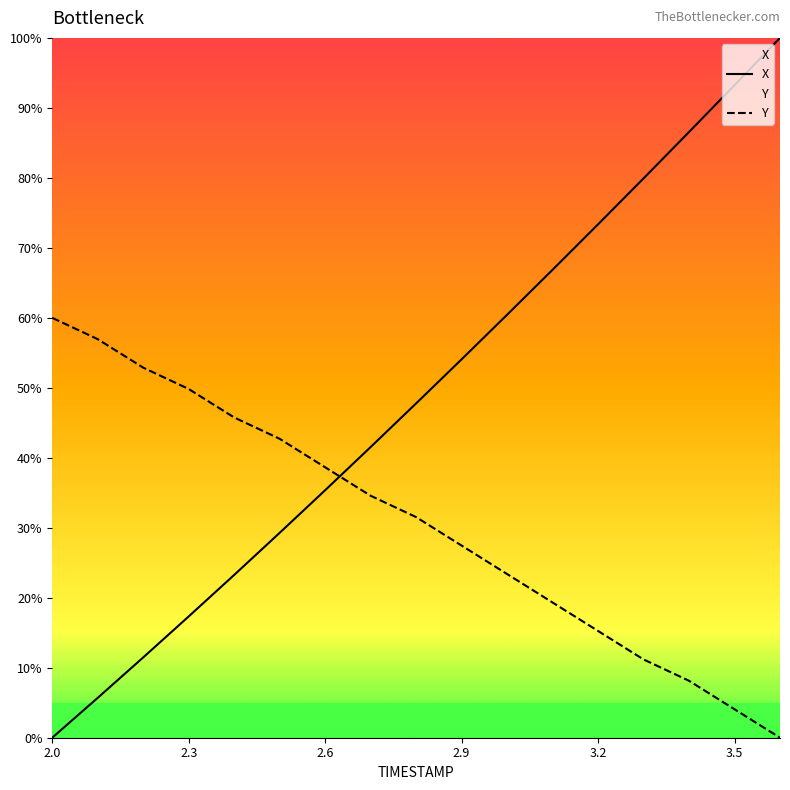

What is the highest value of the X series?

100.0